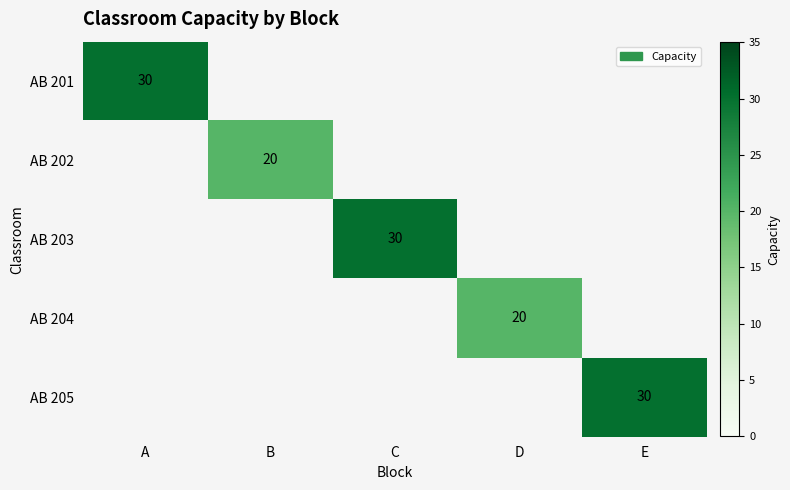

The value of AB 203 at C is 52. True or false?

False